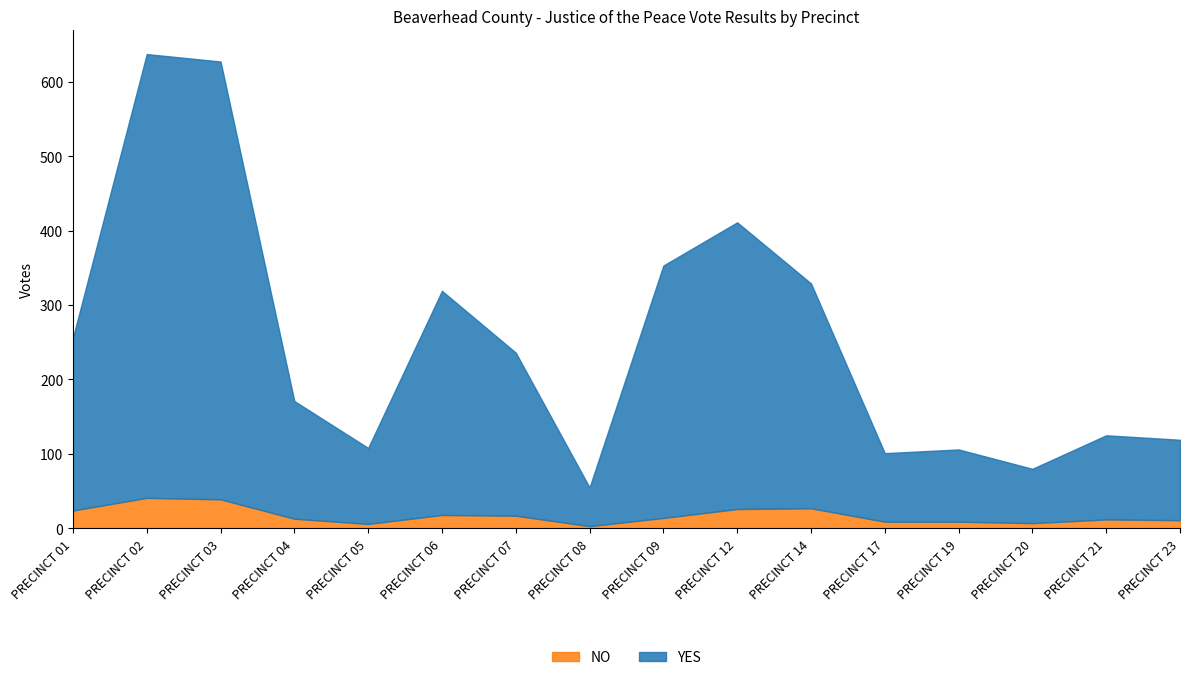

True or false: YES and NO intersect in this chart.

False